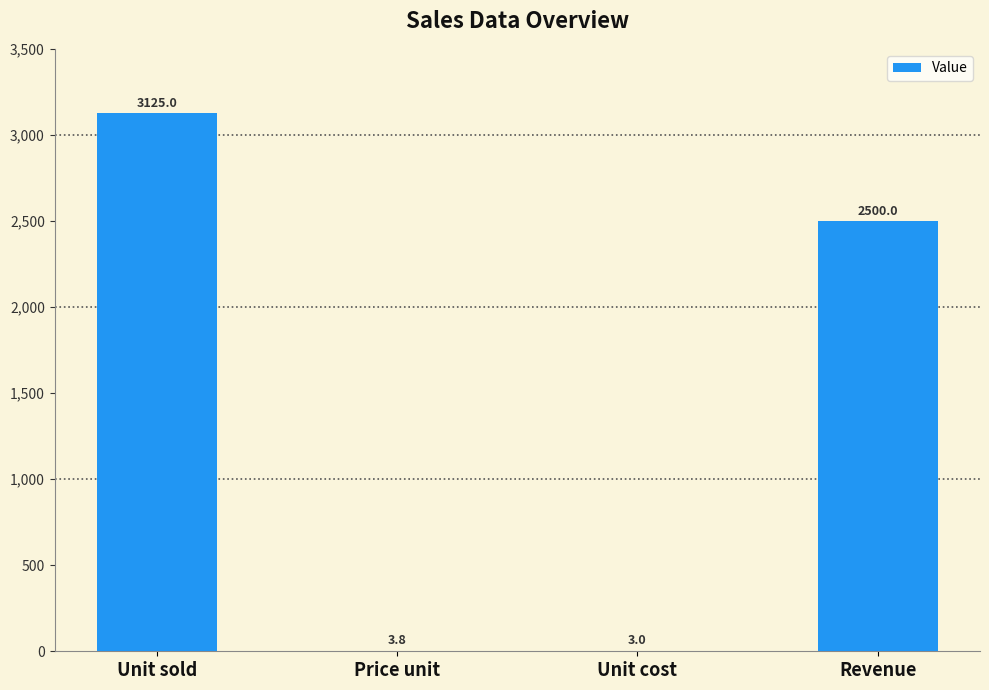

How many series are shown in this chart?

1